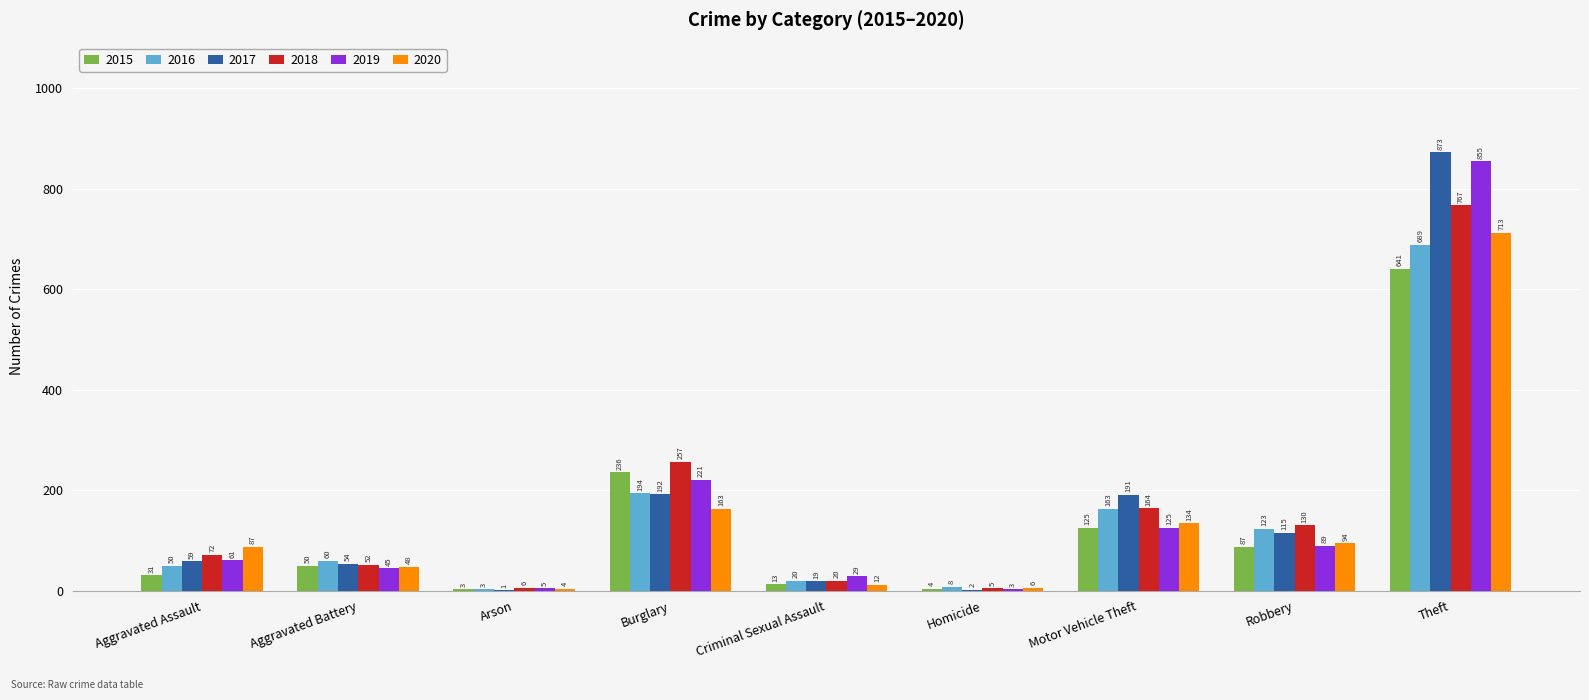

Is it true that 2020 equals 87 at Burglary?

False